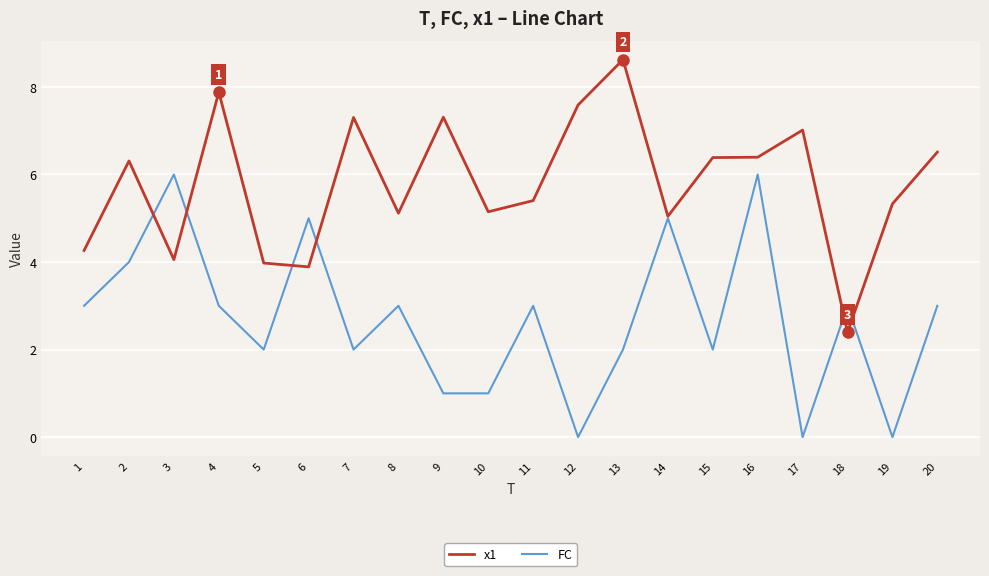

Which series has the largest total across all categories?

x1